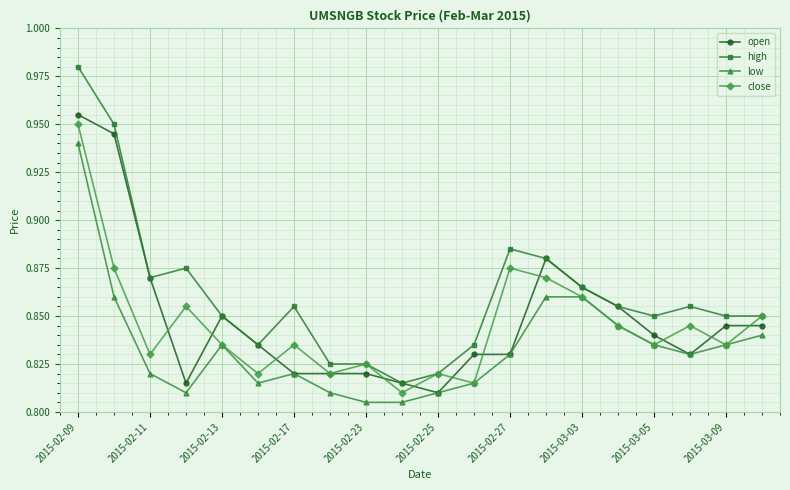

At how many categories does at least one series exceed 0?

20